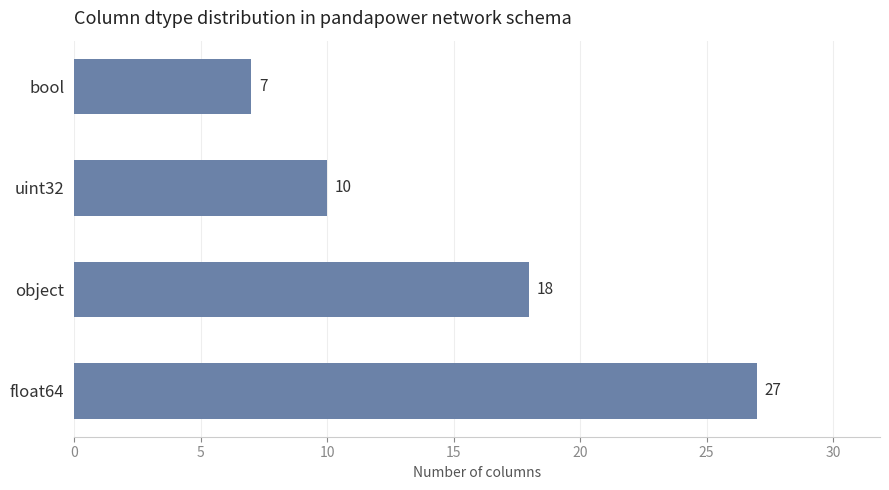

Count the values in the range 10 to 27.

3